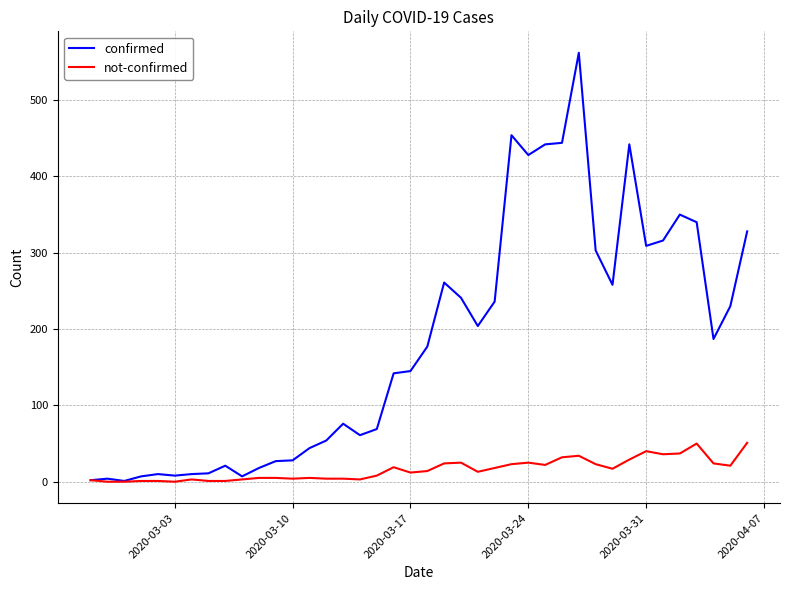

Which series has the largest range (max minus min)?

confirmed